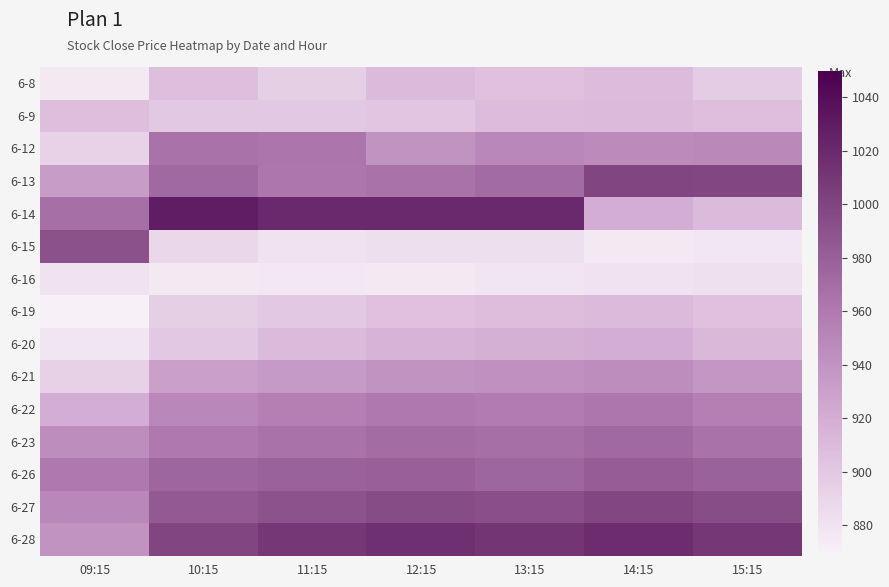

Which has a higher value, 12:15 or 09:15?

12:15